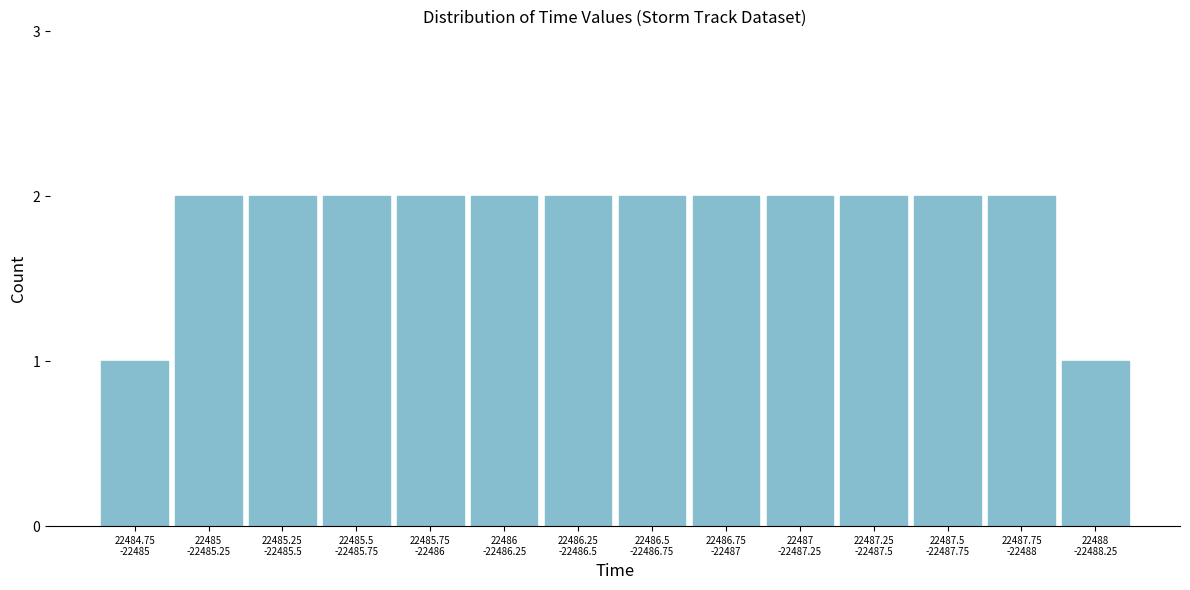

Reading left to right, what are all the values shown in this chart?

1	2	2	2	2	2	2	2	2	2	2	2	2	1